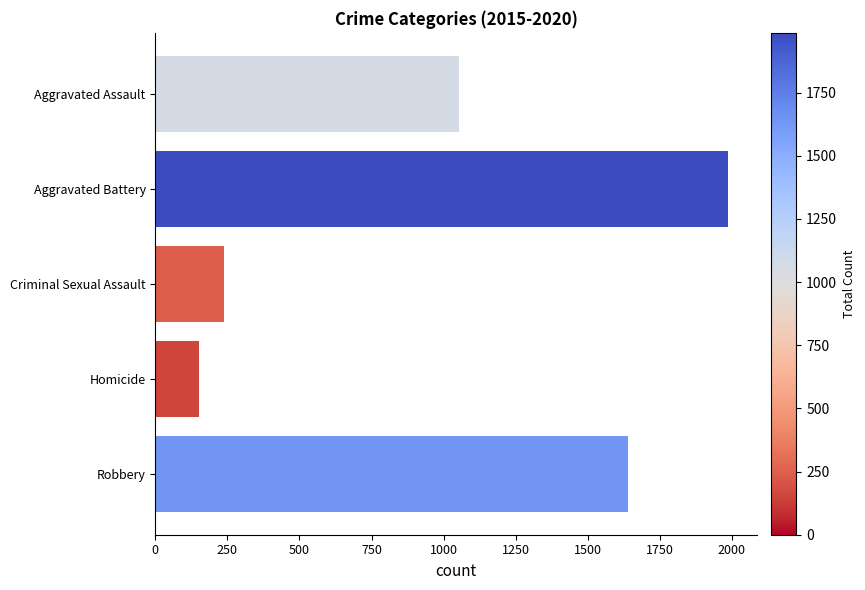

Which has a higher value, Aggravated Battery or Robbery?

Aggravated Battery